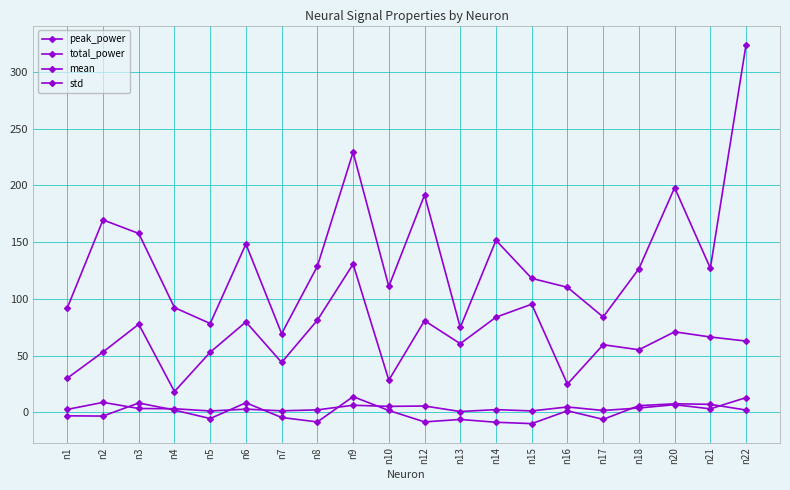

How many series are shown in this chart?

4